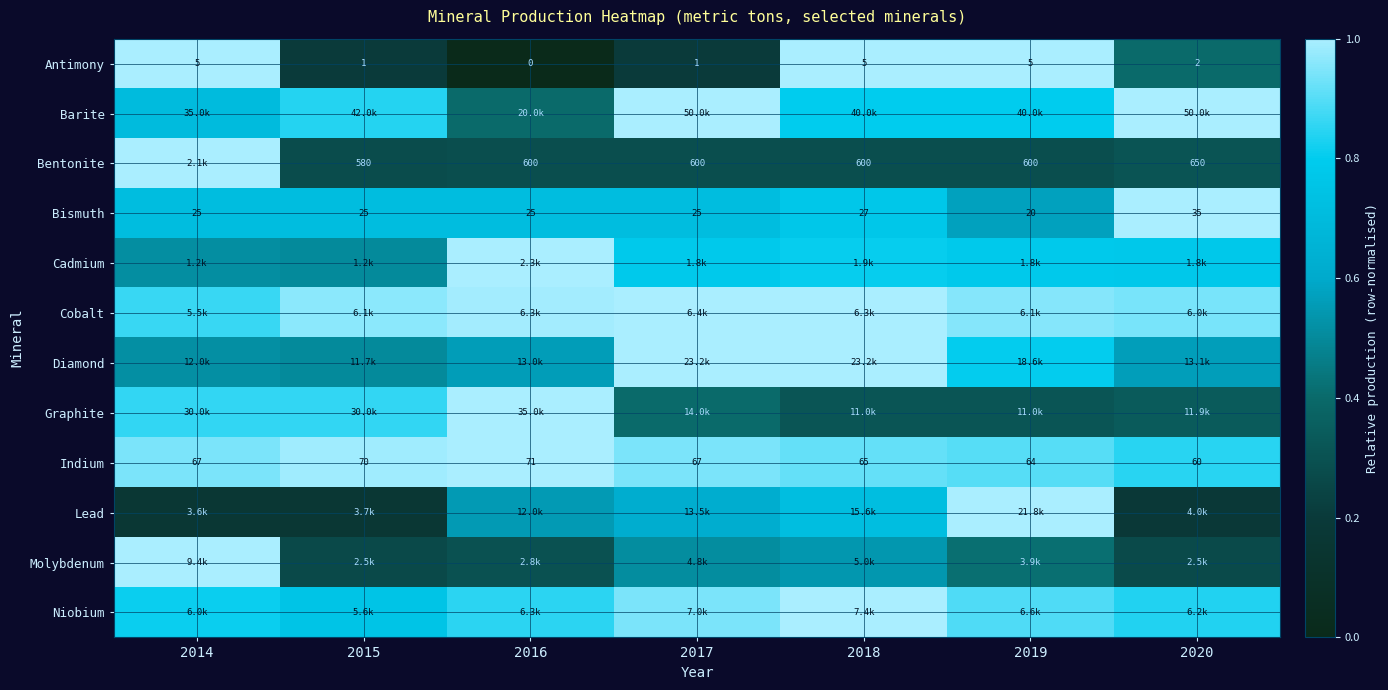

How many values in the Antimony series are below 2?

3